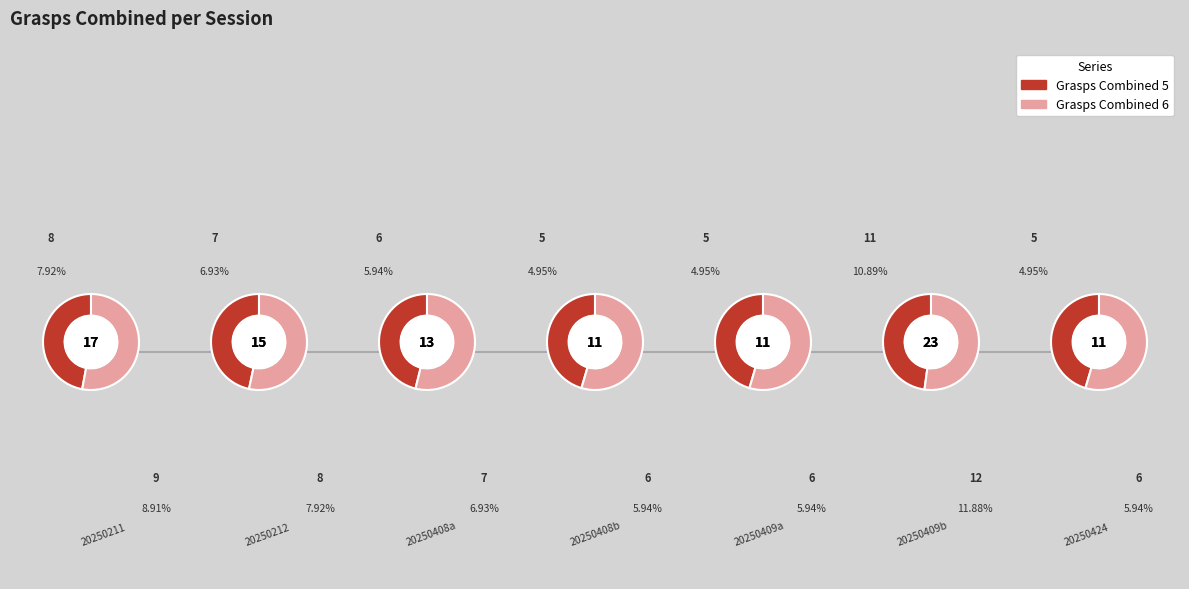

Rank the series by their maximum value, from highest to lowest.

Grasps_Combined_6, Grasps_Combined_5